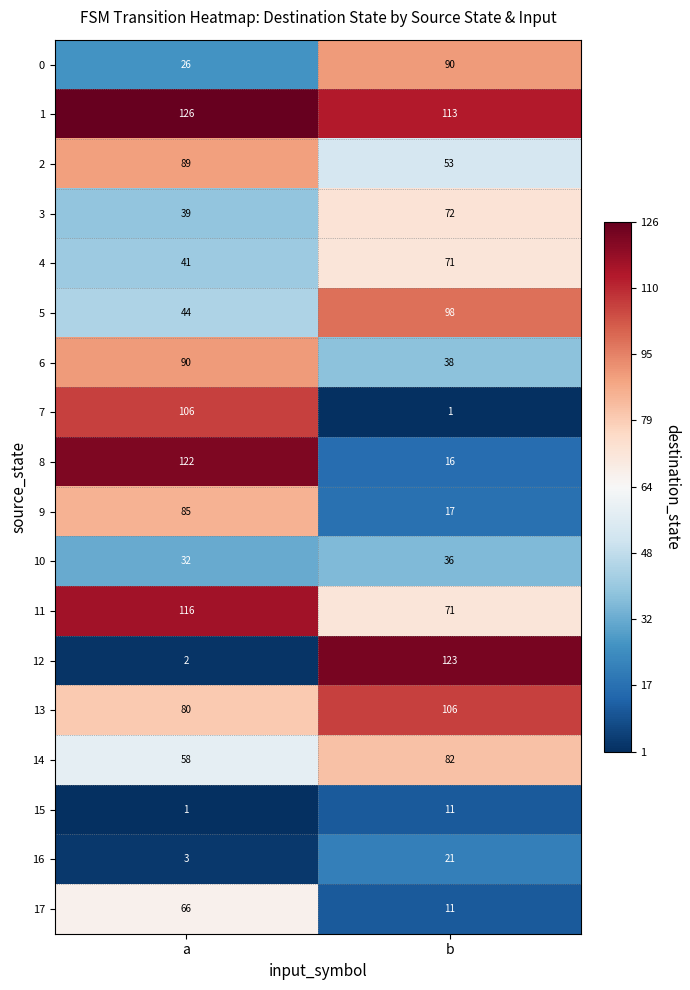

Rank the series at a from lowest to highest value.

15, 12, 16, 0, 10, 3, 4, 5, 14, 17, 13, 9, 2, 6, 7, 11, 8, 1